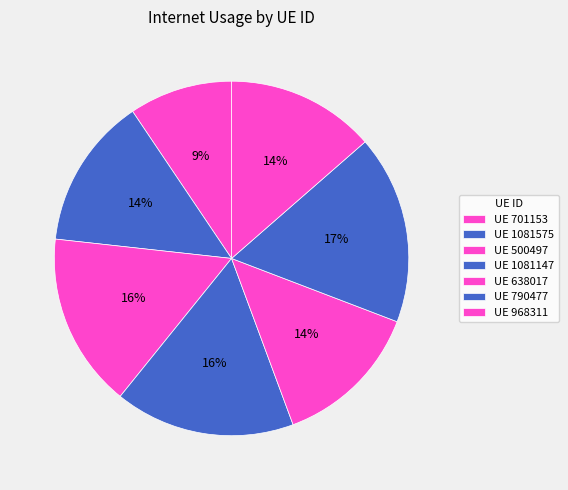

How many segments does this pie chart have?

7